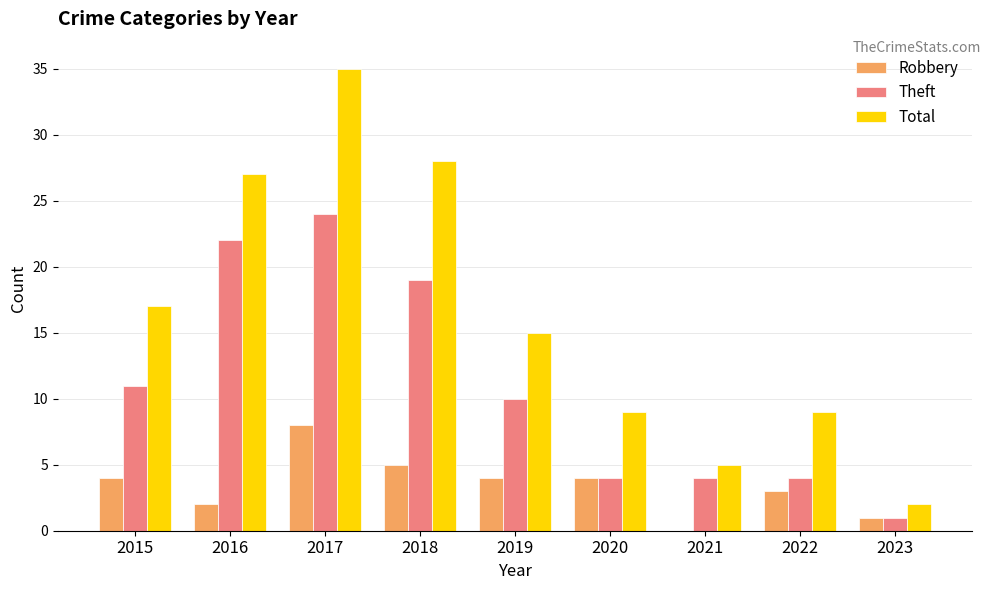

What is the sum of all Robbery values?

31